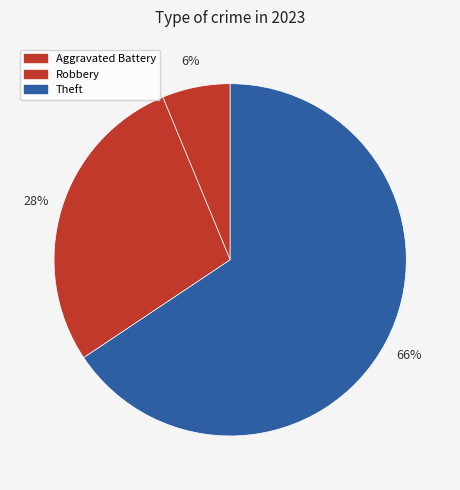

Count the number of slices in the pie.

3